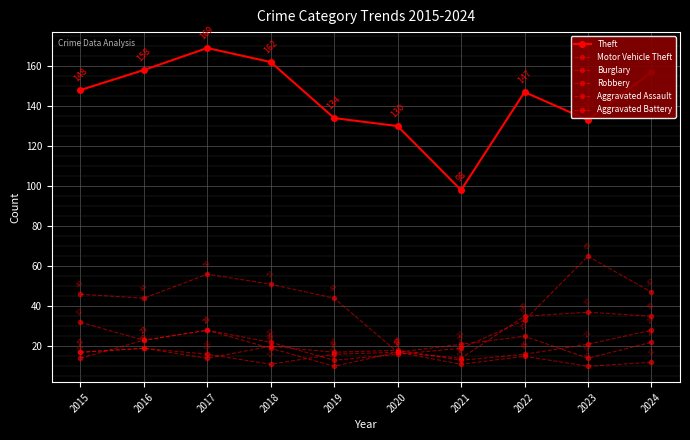

Where does the Aggravated Assault series first go above 18?

2016